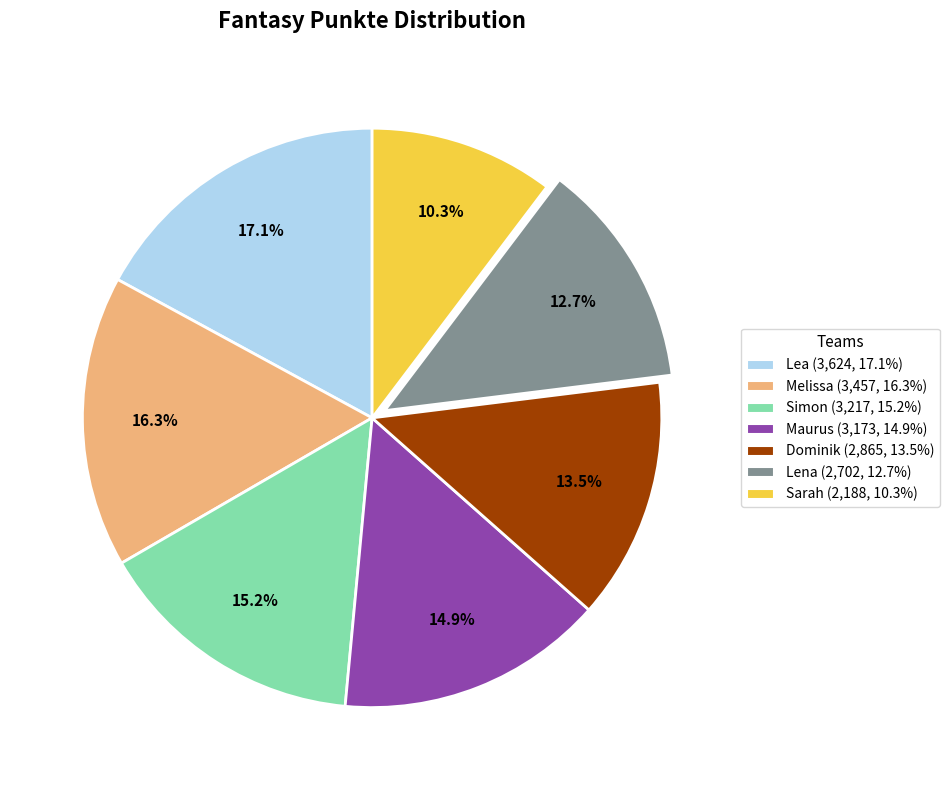

What percentage do Simon (3,217, 15.2%) and Dominik (2,865, 13.5%) together represent?

28.7%